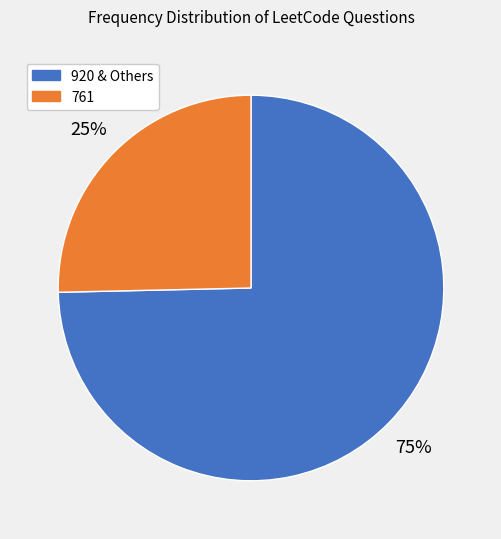

To the nearest percent, what is the average slice percentage?

50%